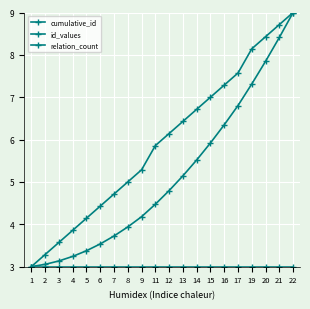

Which category has the lowest value in the relation_count series?

1